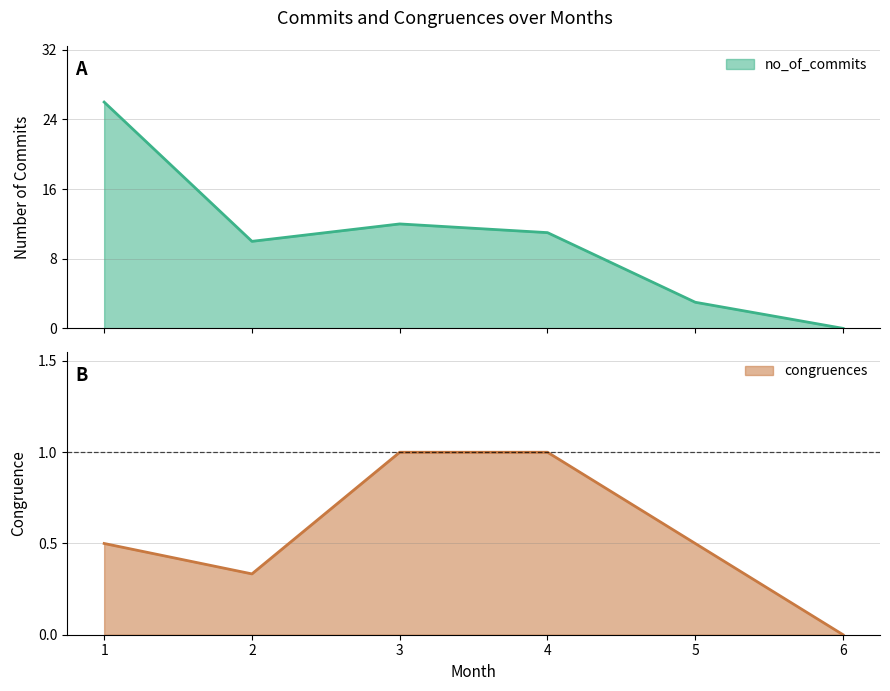

How many values in the no_of_commits series exceed 11?

2